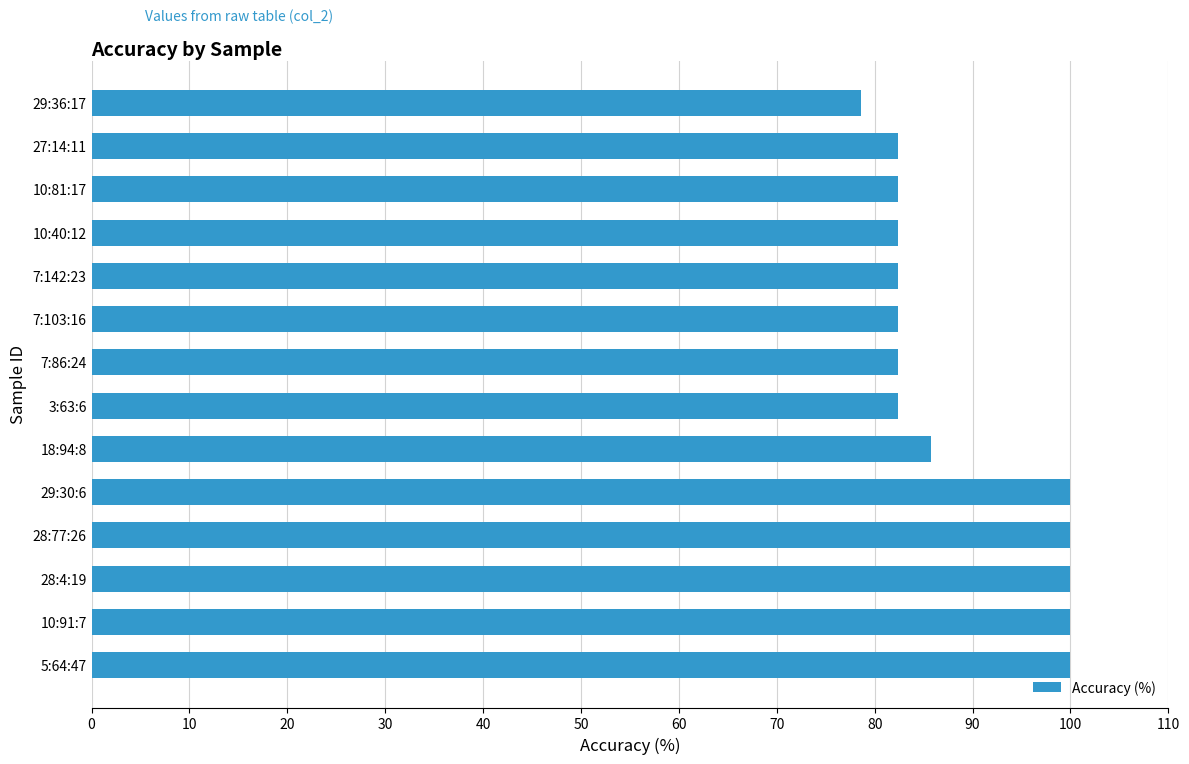

The value at 7:142:23 is 82.3. True or false?

True